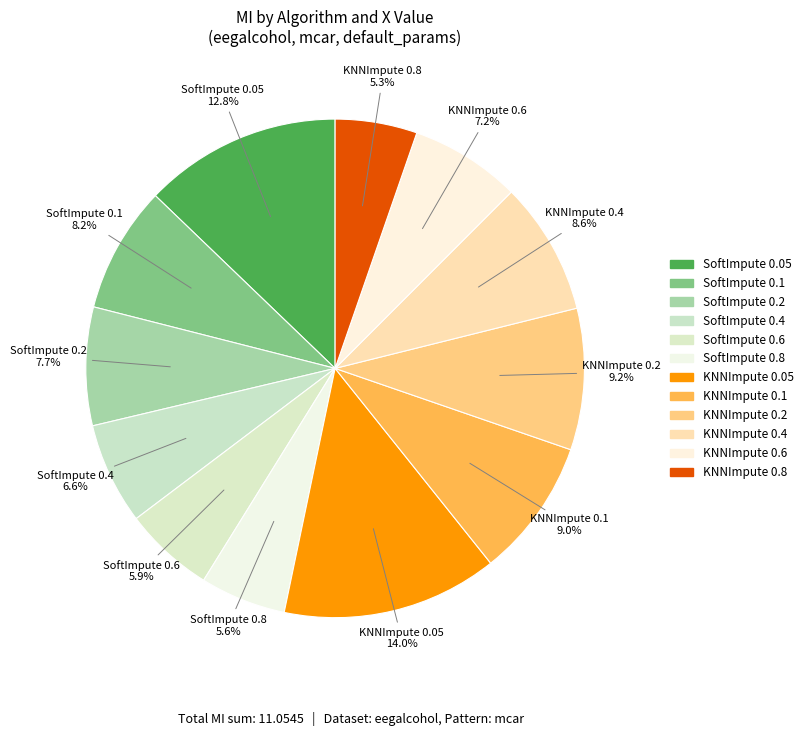

What is the change in value from SoftImpute 0.2 to SoftImpute 0.6?

-0.2